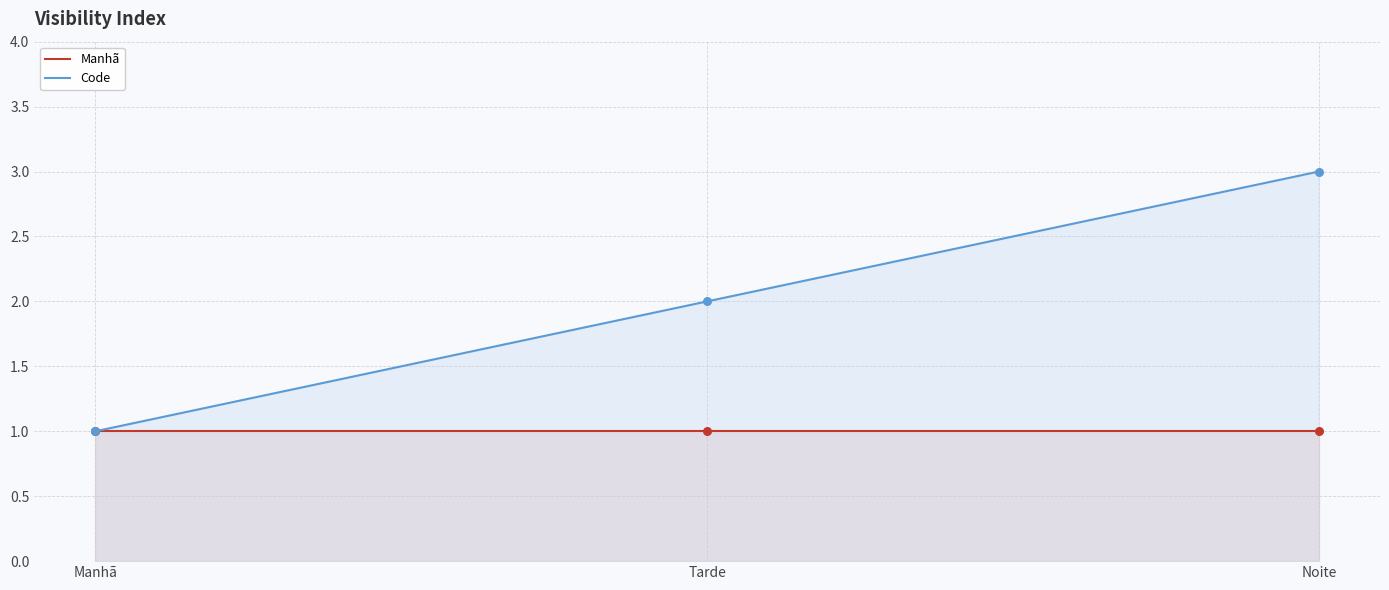

Which series reaches the minimum Y coordinate?

Manhã